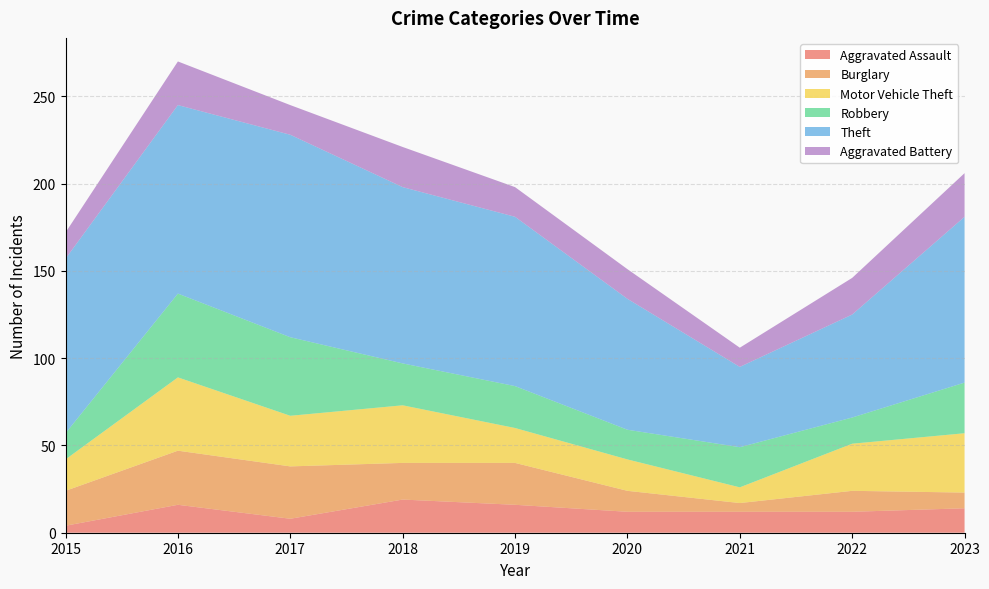

Reading left to right, what are all the values shown in this chart?

Aggravated Assault: 2015=4	2016=16	2017=8	2018=19	2019=16	2020=12	2021=12	2022=12	2023=14
Burglary: 2015=20	2016=31	2017=30	2018=21	2019=24	2020=12	2021=5	2022=12	2023=9
Motor Vehicle Theft: 2015=18	2016=42	2017=29	2018=33	2019=20	2020=18	2021=9	2022=27	2023=34
Robbery: 2015=15	2016=48	2017=45	2018=24	2019=24	2020=17	2021=23	2022=15	2023=29
Theft: 2015=100	2016=108	2017=116	2018=101	2019=97	2020=75	2021=46	2022=59	2023=95
Aggravated Battery: 2015=15	2016=25	2017=17	2018=23	2019=17	2020=17	2021=11	2022=21	2023=25